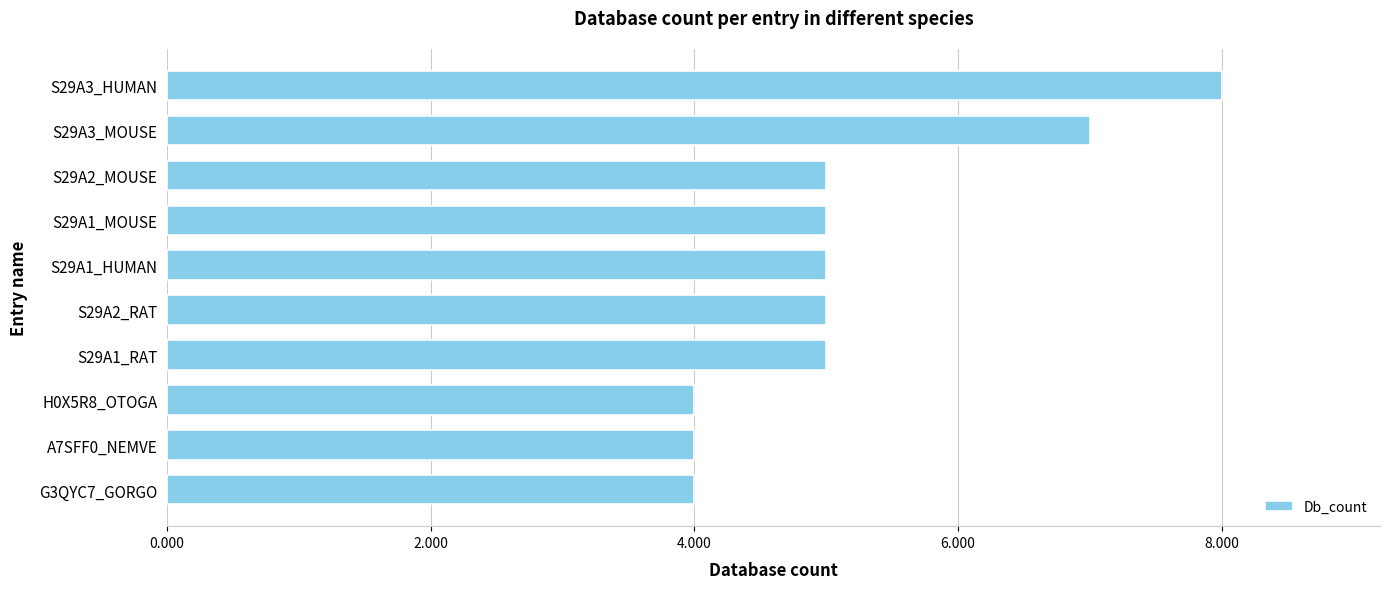

How many bars are there in total?

10